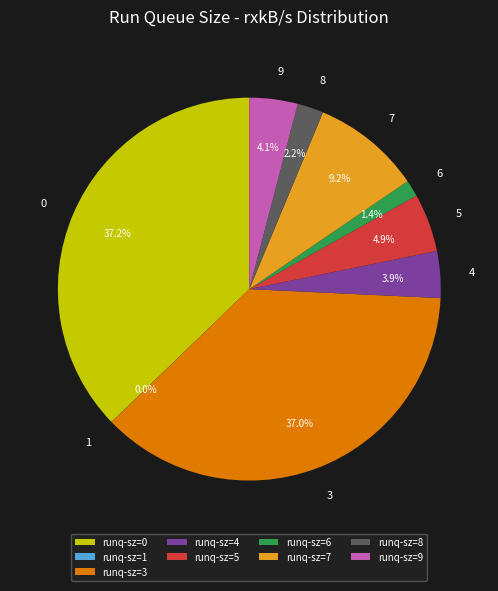

Do 6 and 4 together represent more than half of the pie?

No